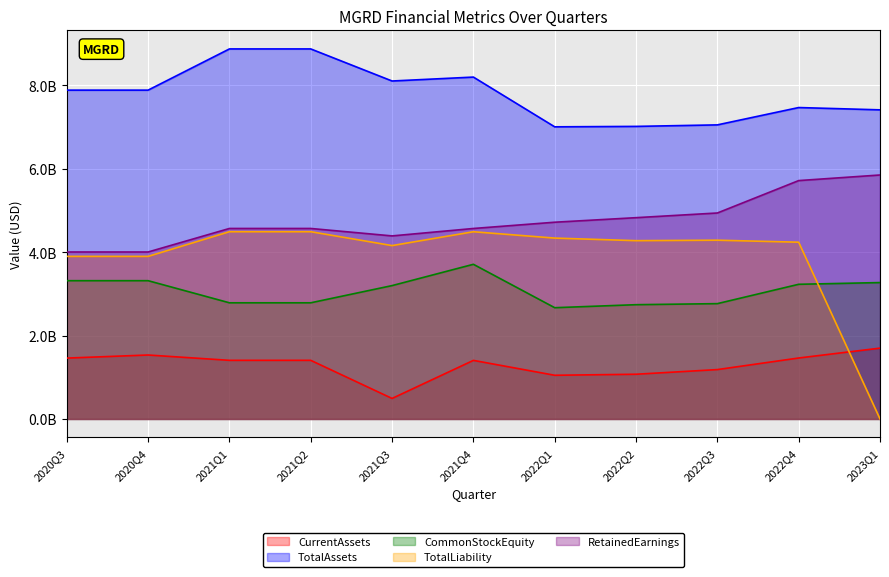

At which category does TotalLiability reach its first local peak?

2021Q4